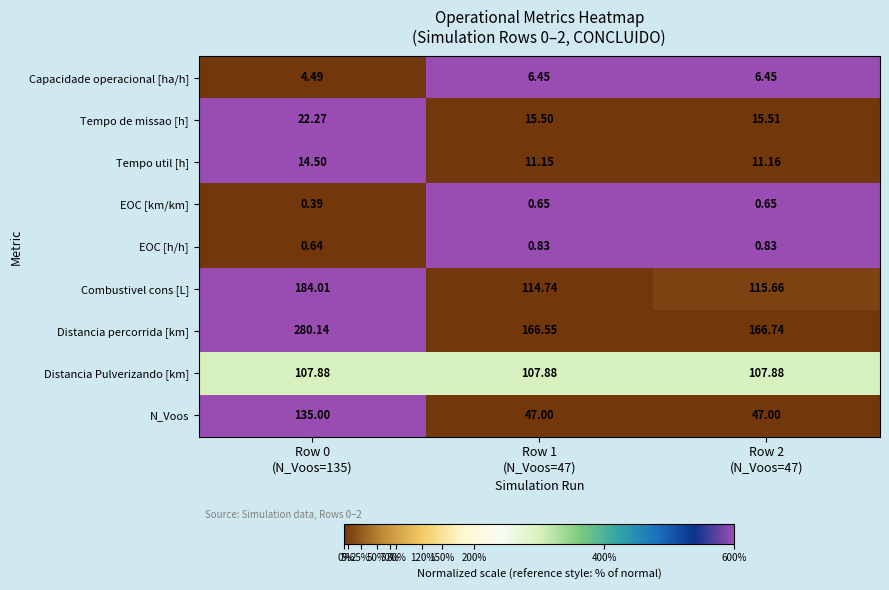

Which series has the widest spread of values?

Distancia percorrida [km]